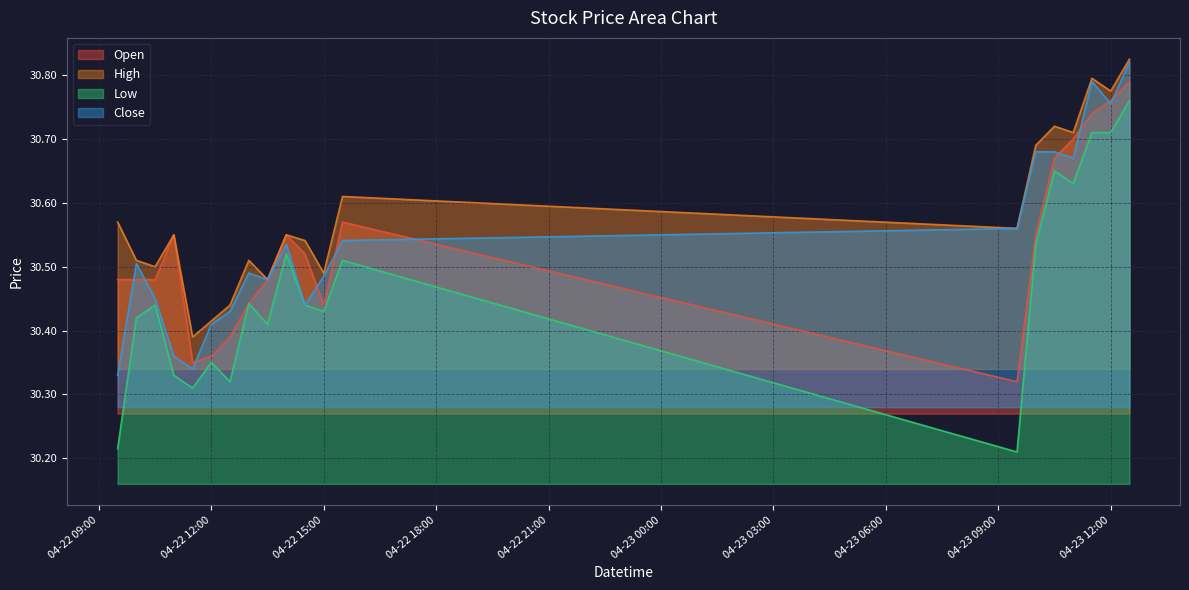

Which series has the largest total across all categories?

High